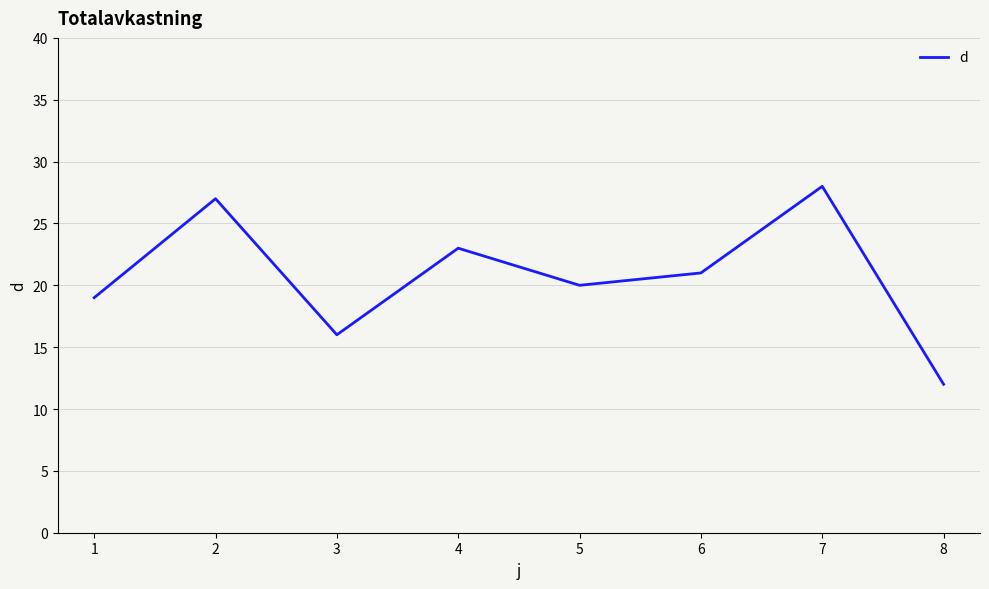

What is the average value?

21